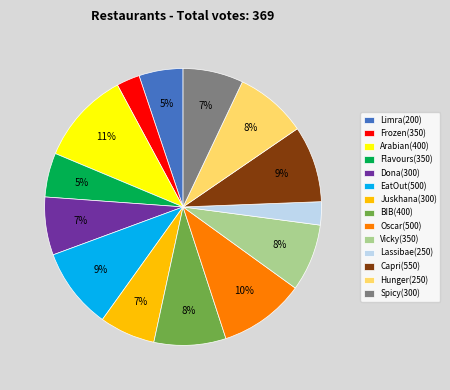

What is the largest slice in the pie chart?

Arabian(400)